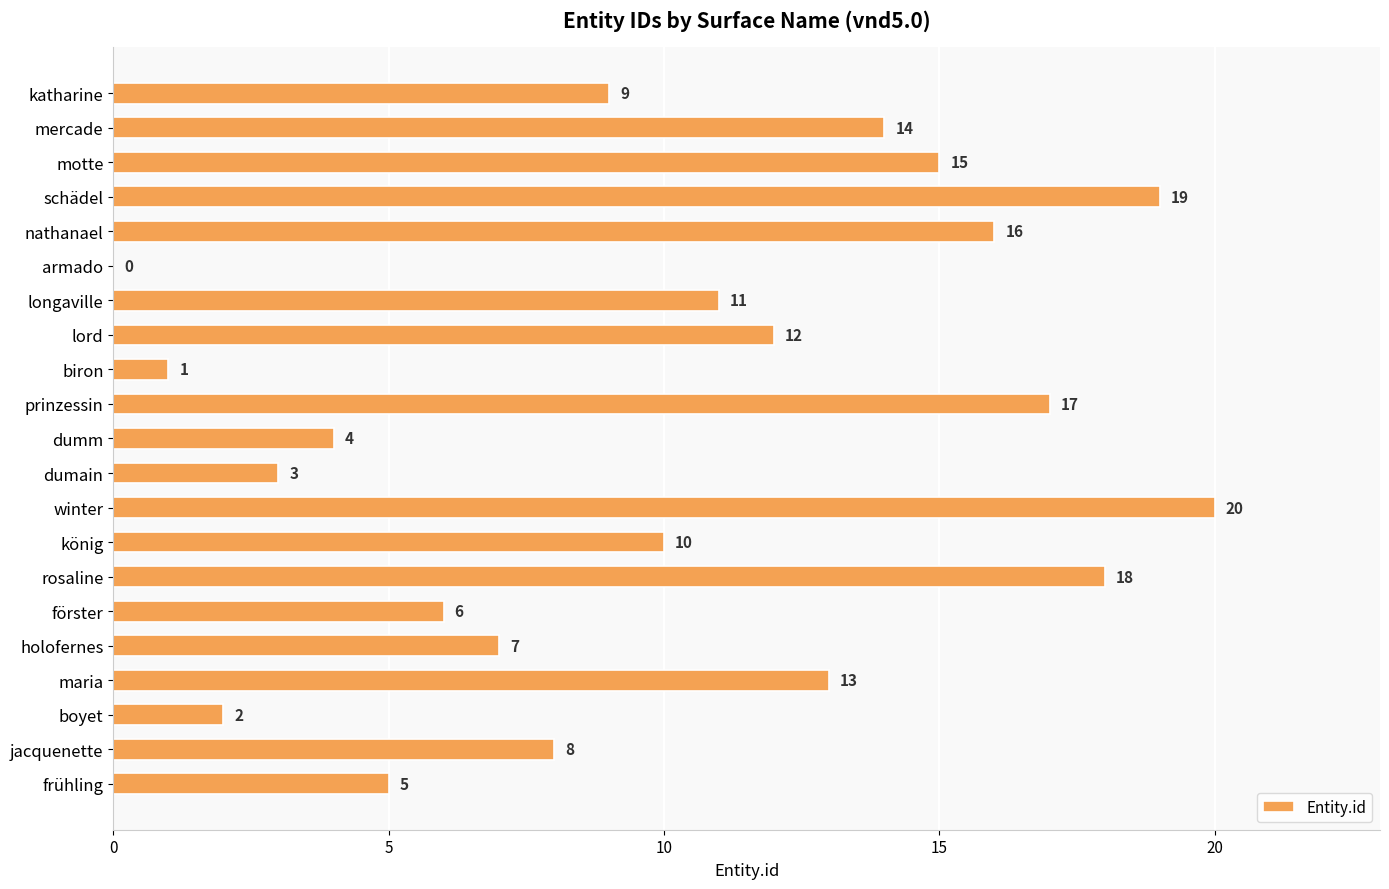

The chart shows a value of 15 at motte. True or false?

True